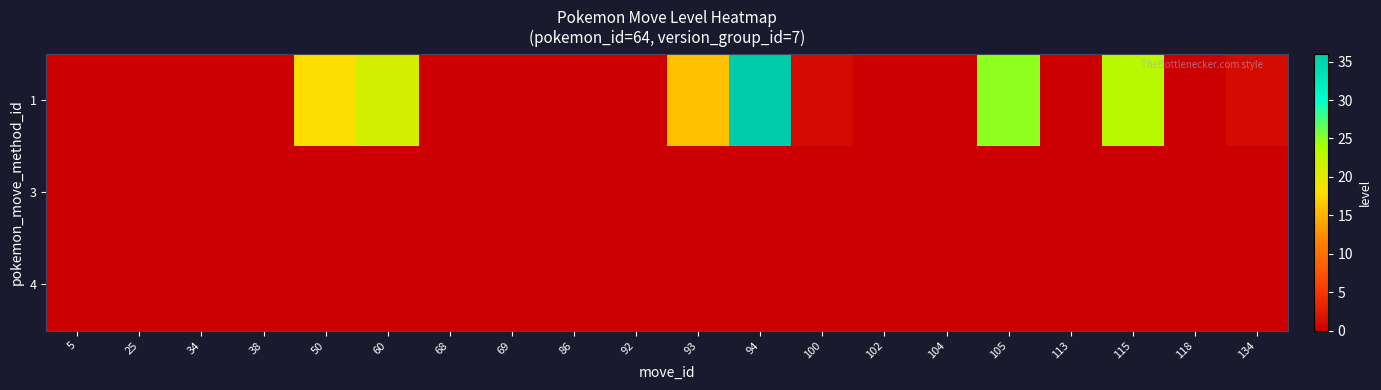

Reading left to right, transcribe all the data shown in this chart.

1: 5=0	25=0	34=0	38=0	50=18	60=21	68=0	69=0	86=0	92=0	93=16	94=36	100=1	102=0	104=0	105=25	113=0	115=23	118=0	134=1
3: 5=0	25=0	34=0	38=0	50=0	60=0	68=0	69=0	86=0	92=0	93=0	94=0	100=0	102=0	104=0	105=0	113=0	115=0	118=0	134=0
4: 5=0	25=0	34=0	38=0	50=0	60=0	68=0	69=0	86=0	92=0	93=0	94=0	100=0	102=0	104=0	105=0	113=0	115=0	118=0	134=0